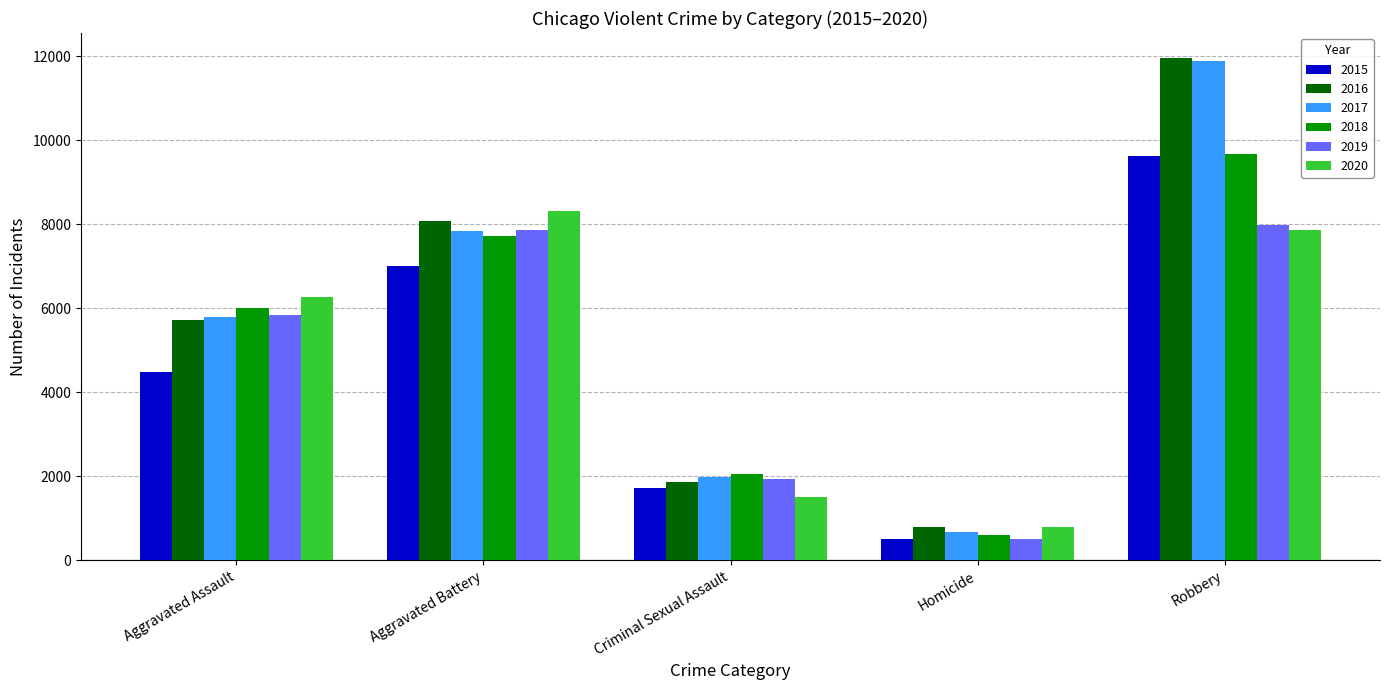

What is the total value across all series at Homicide?

3828